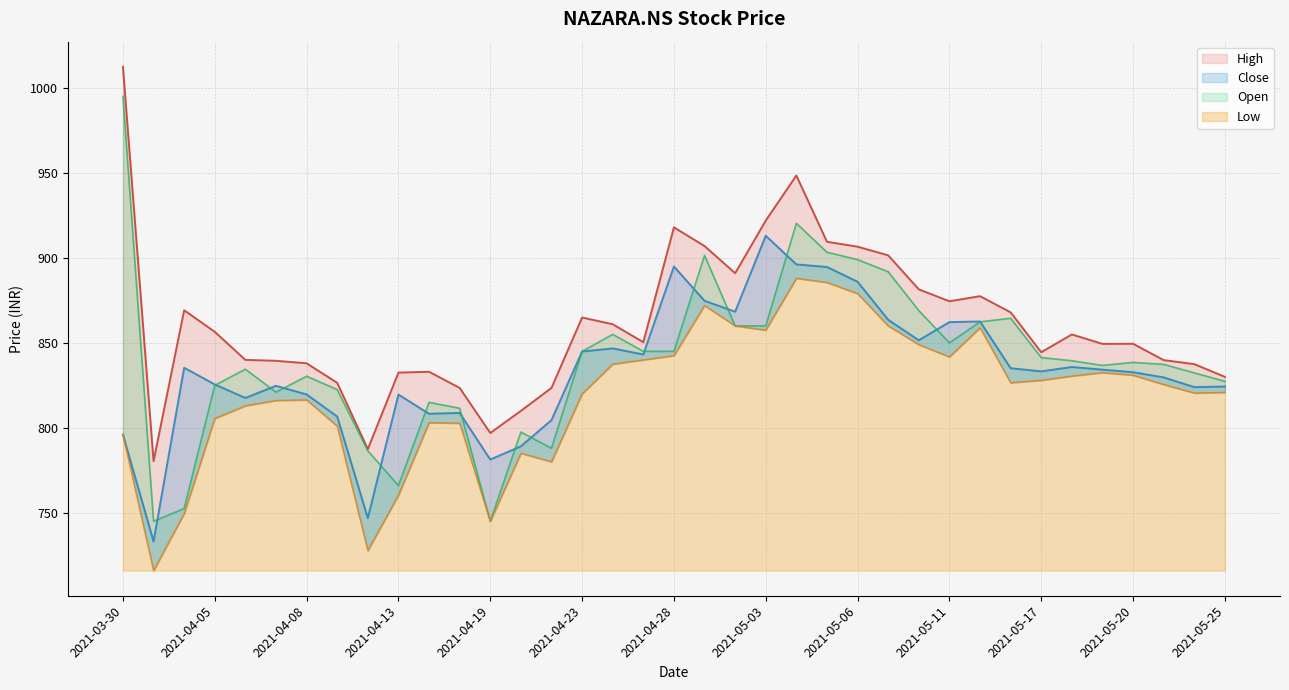

Read the High value at 2021-04-08.

838.0